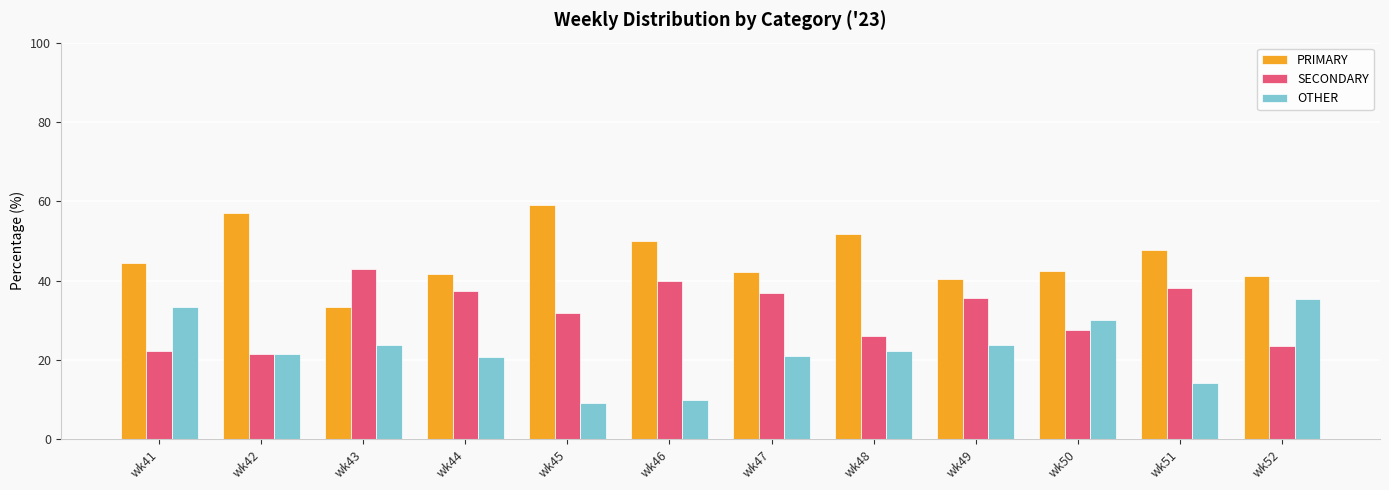

What is the approximate value of SECONDARY at wk50?

27.5